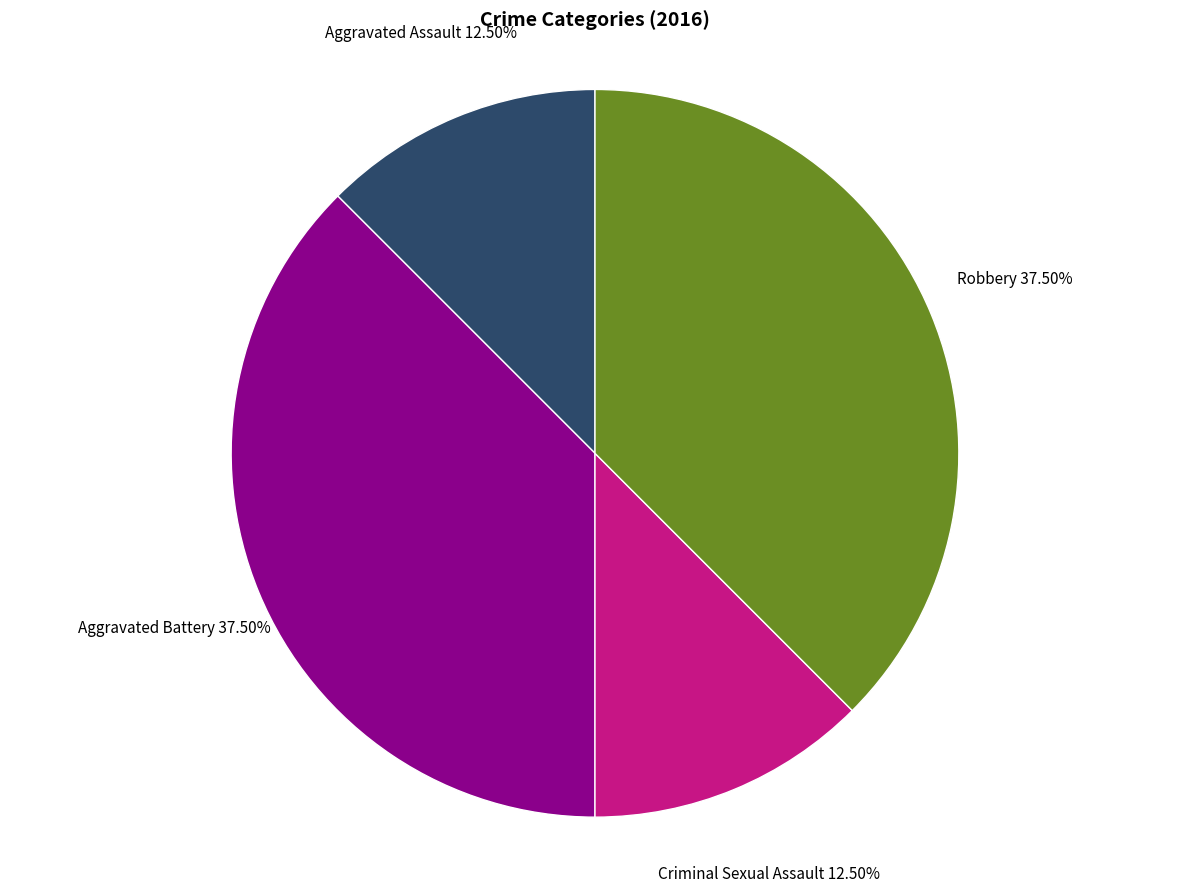

To the nearest percent, what is the difference between the largest and smallest slice percentages?

25%